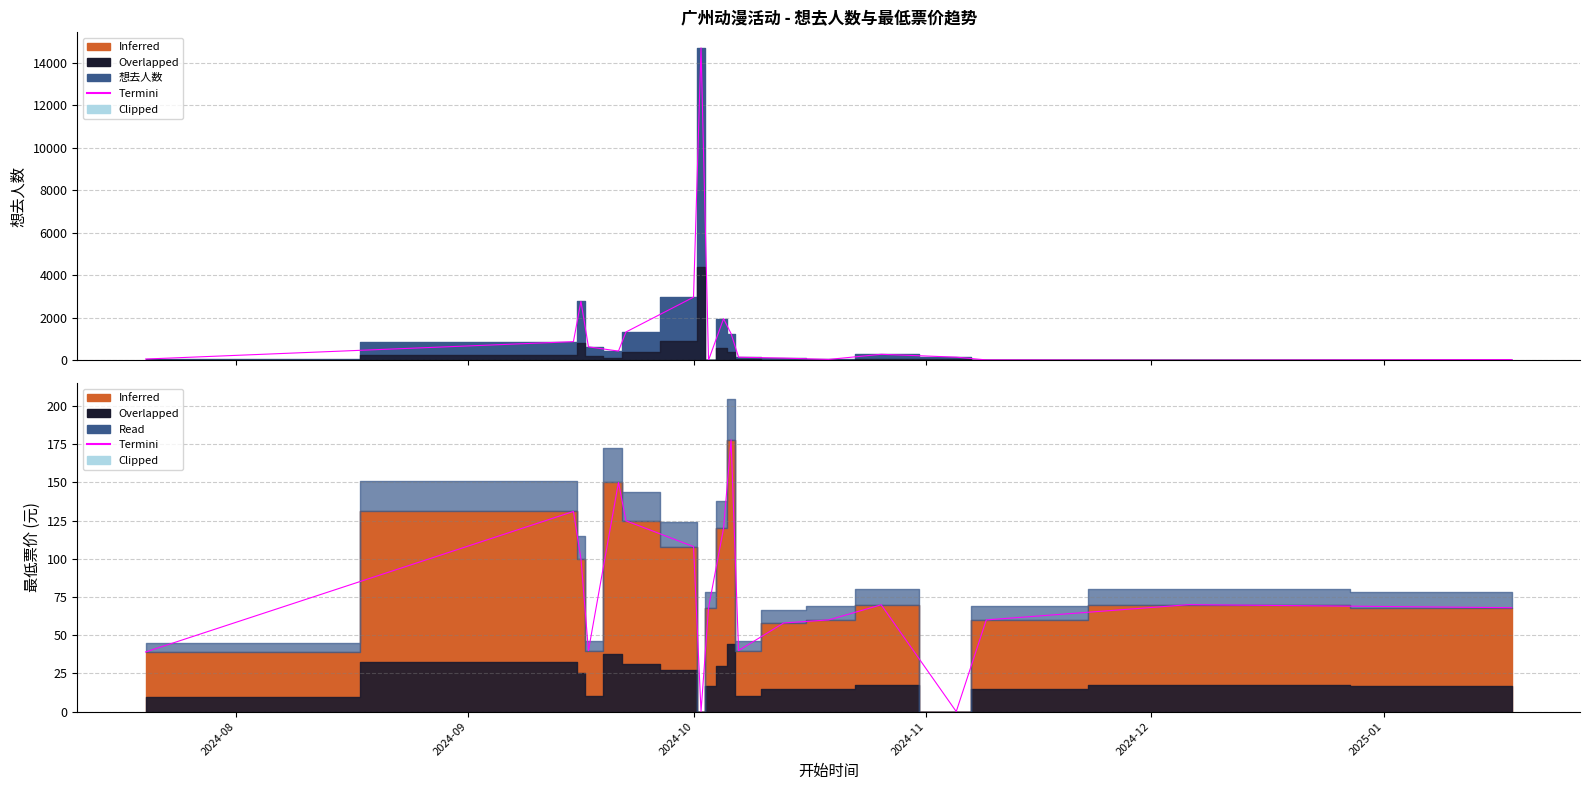

What is the difference between the maximum and second lowest values?

177.9